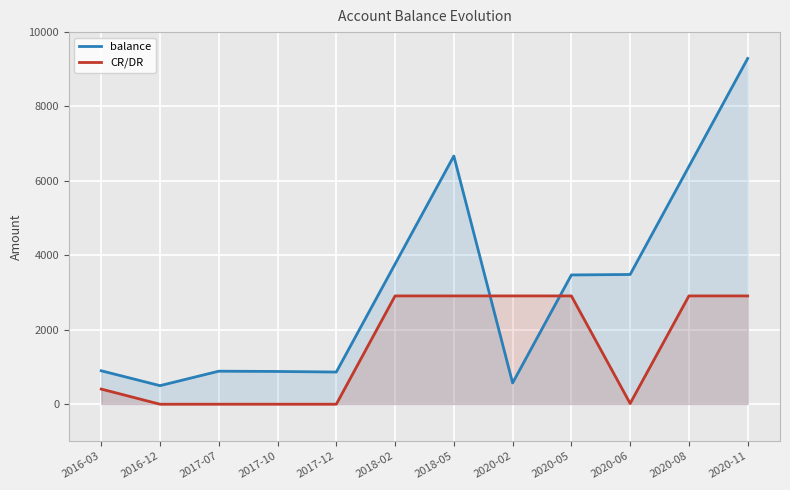

At 2017-07, list the series in order from smallest to largest.

CR/DR, balance